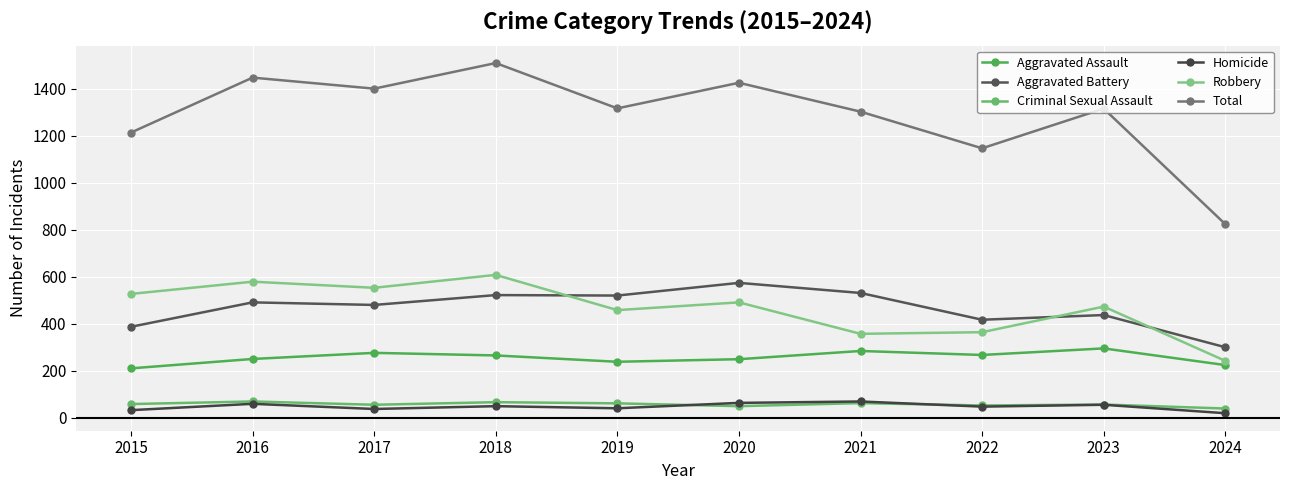

Between 2020 and 2023, which is larger?

2023